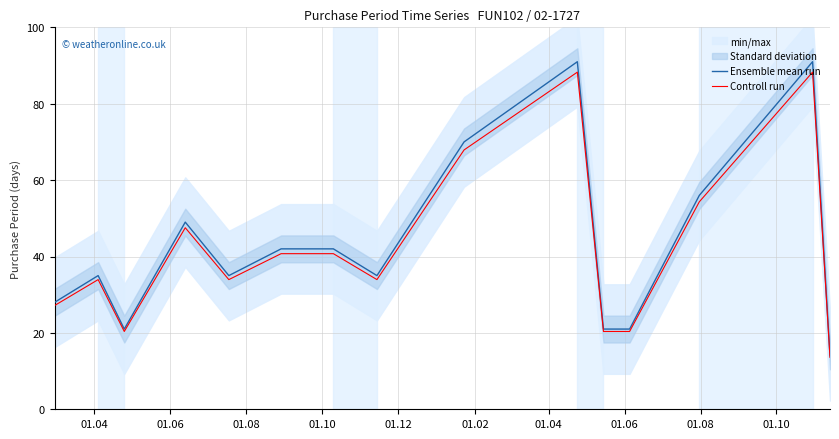

Rank the series by their maximum value, from highest to lowest.

Ensemble mean run, Controll run